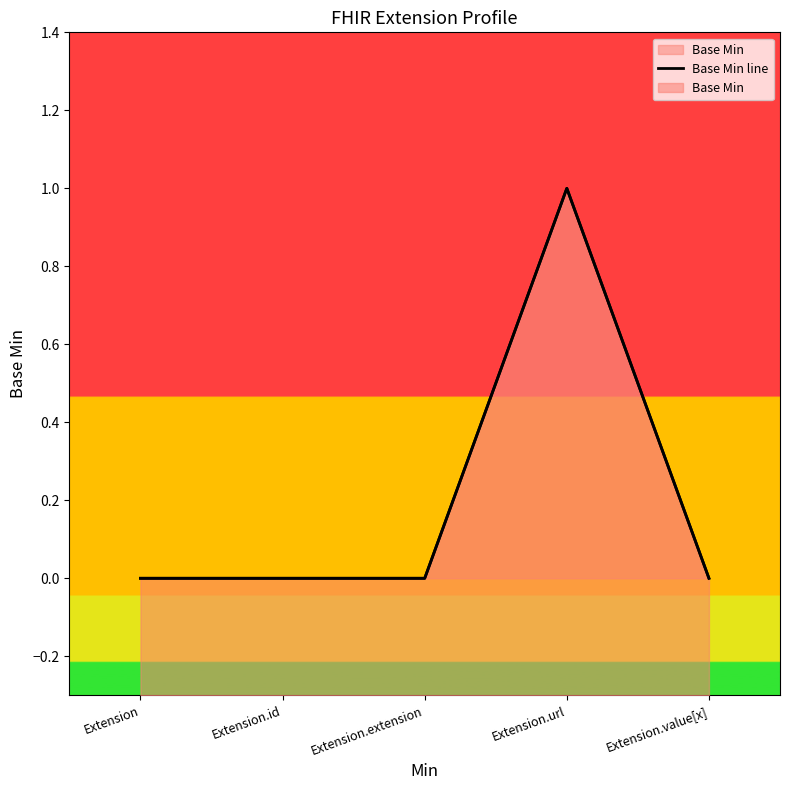

What is the greatest value displayed?

1